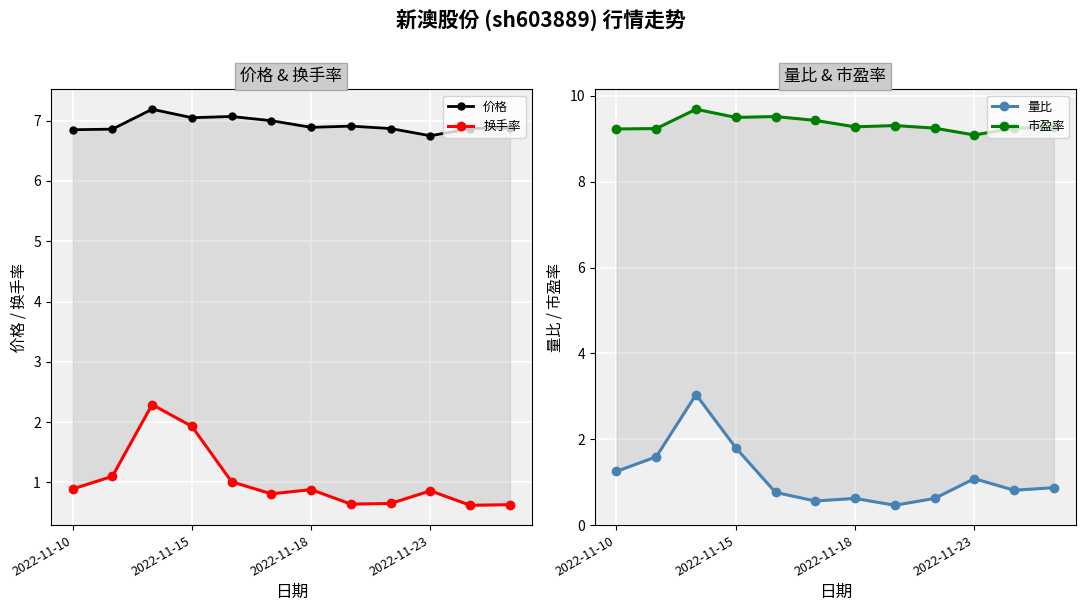

What is the difference between the maximum and minimum values in the 市盈率 series?

0.6